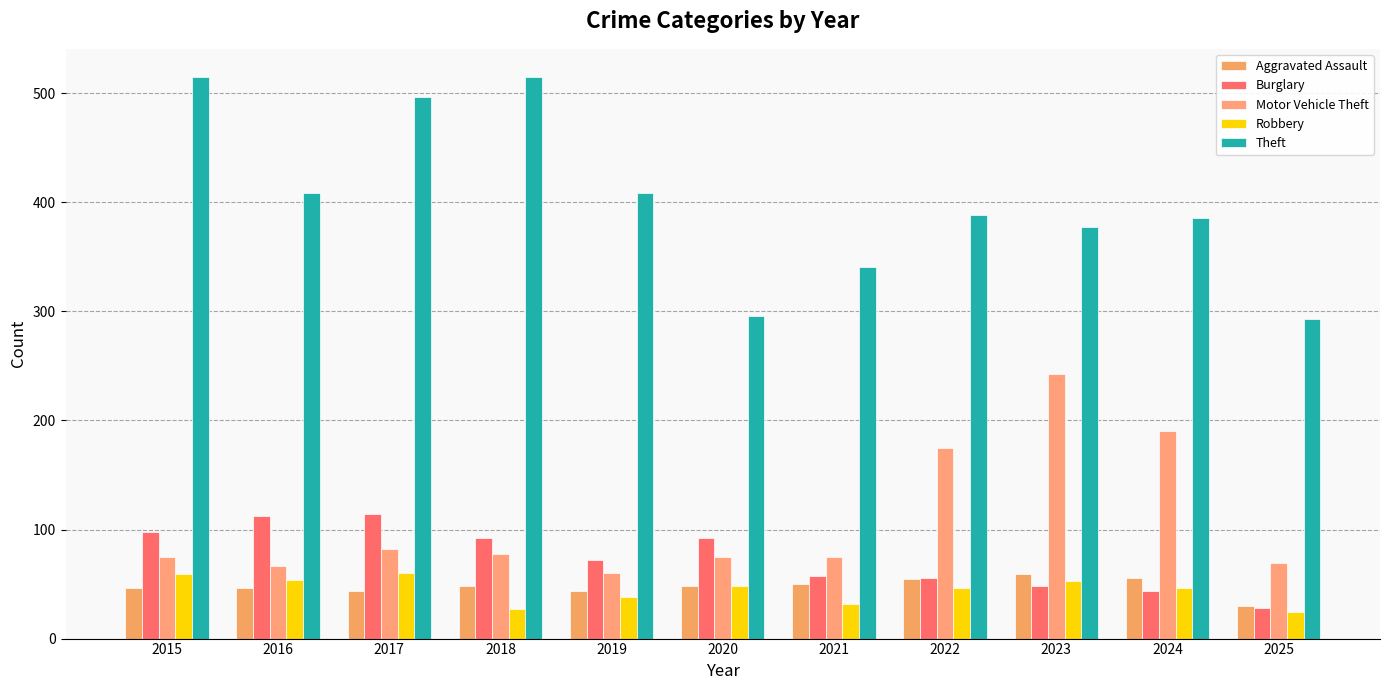

At which label does Motor Vehicle Theft reach its minimum?

2019